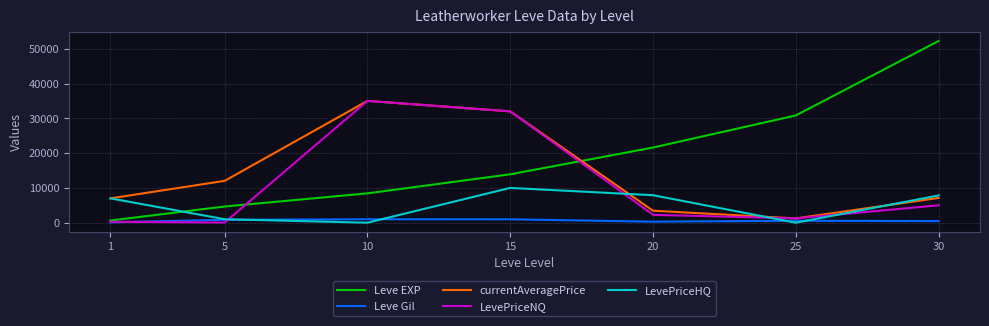

List the series in order of their overall mean, lowest first.

Leve Gil, LevePriceHQ, LevePriceNQ, currentAveragePrice, Leve EXP